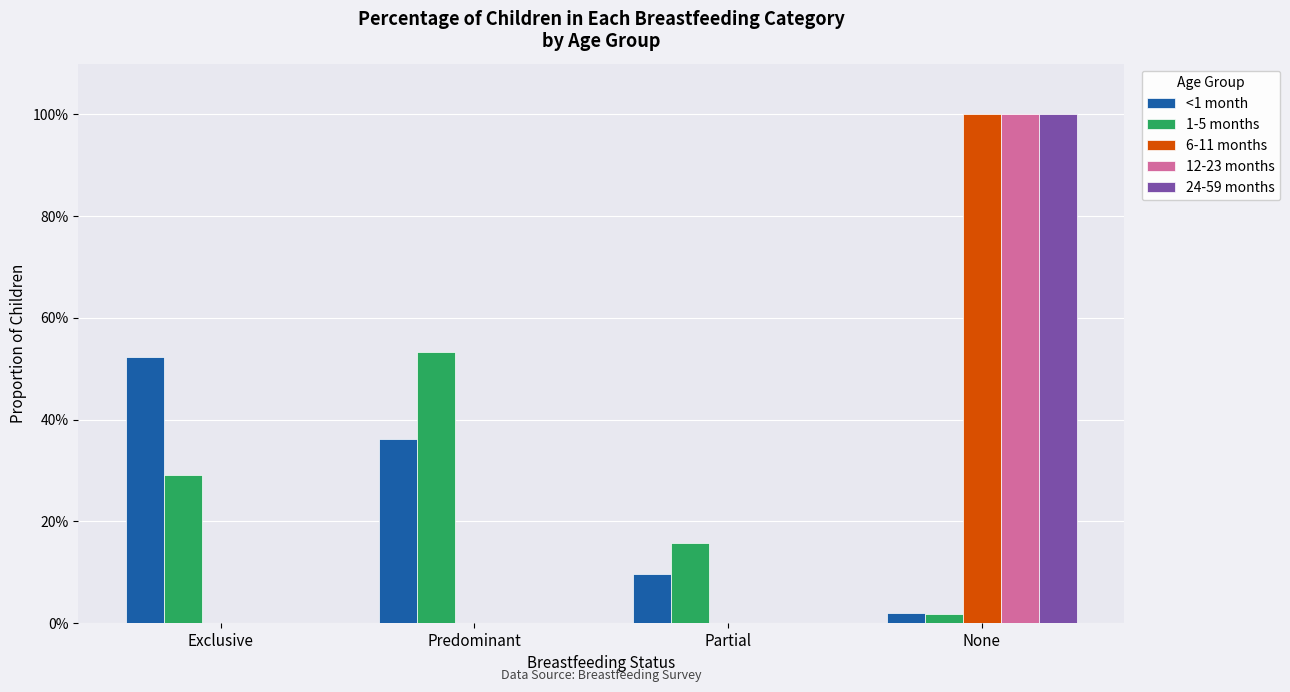

What position from the left is Partial?

3